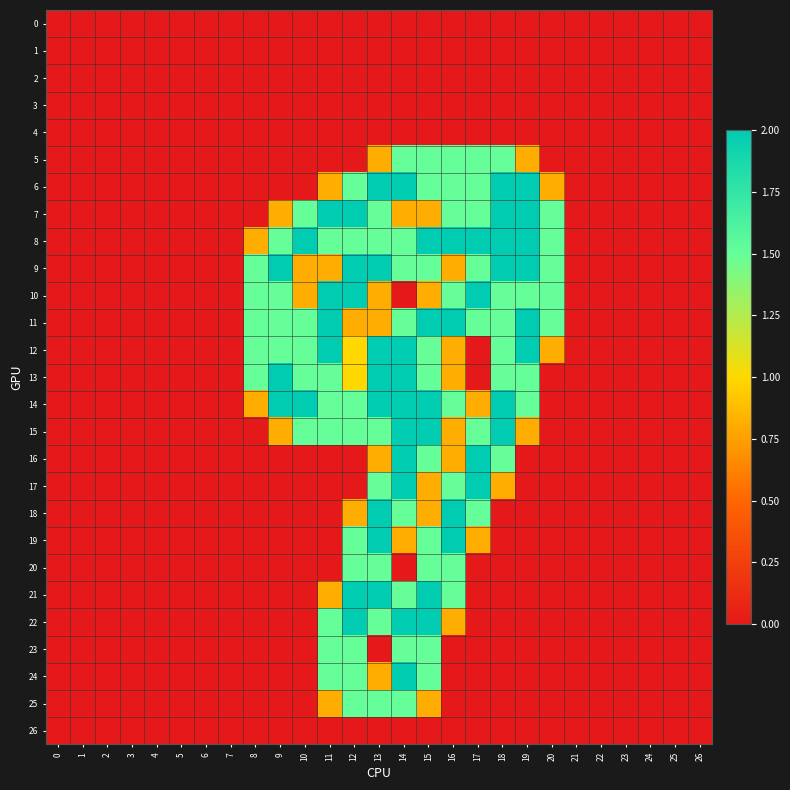

Between 1 and 18, which series saw the biggest shift?

6